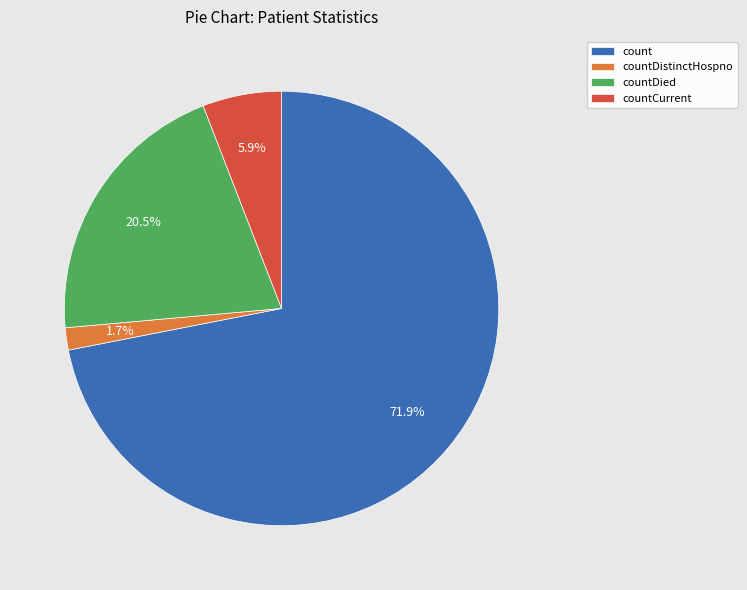

True or false: countDistinctHospno accounts for 2% of the total.

True